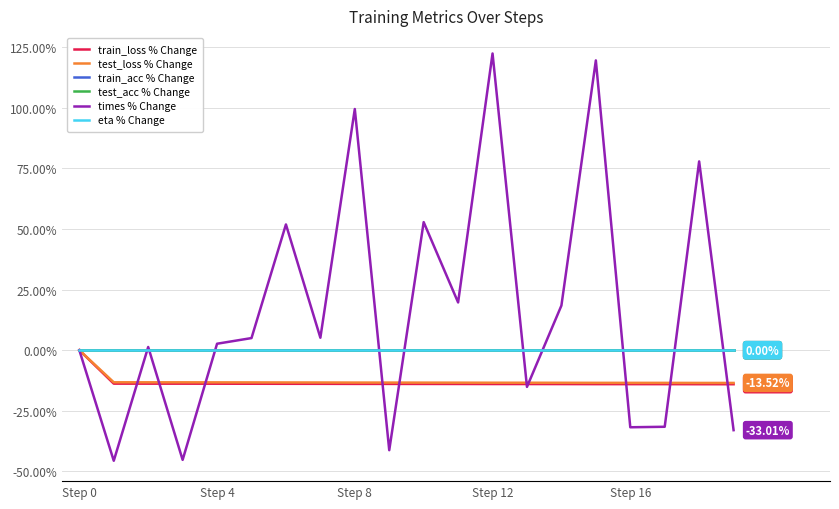

True or false: train_acc % Change and train_loss % Change intersect in this chart.

False